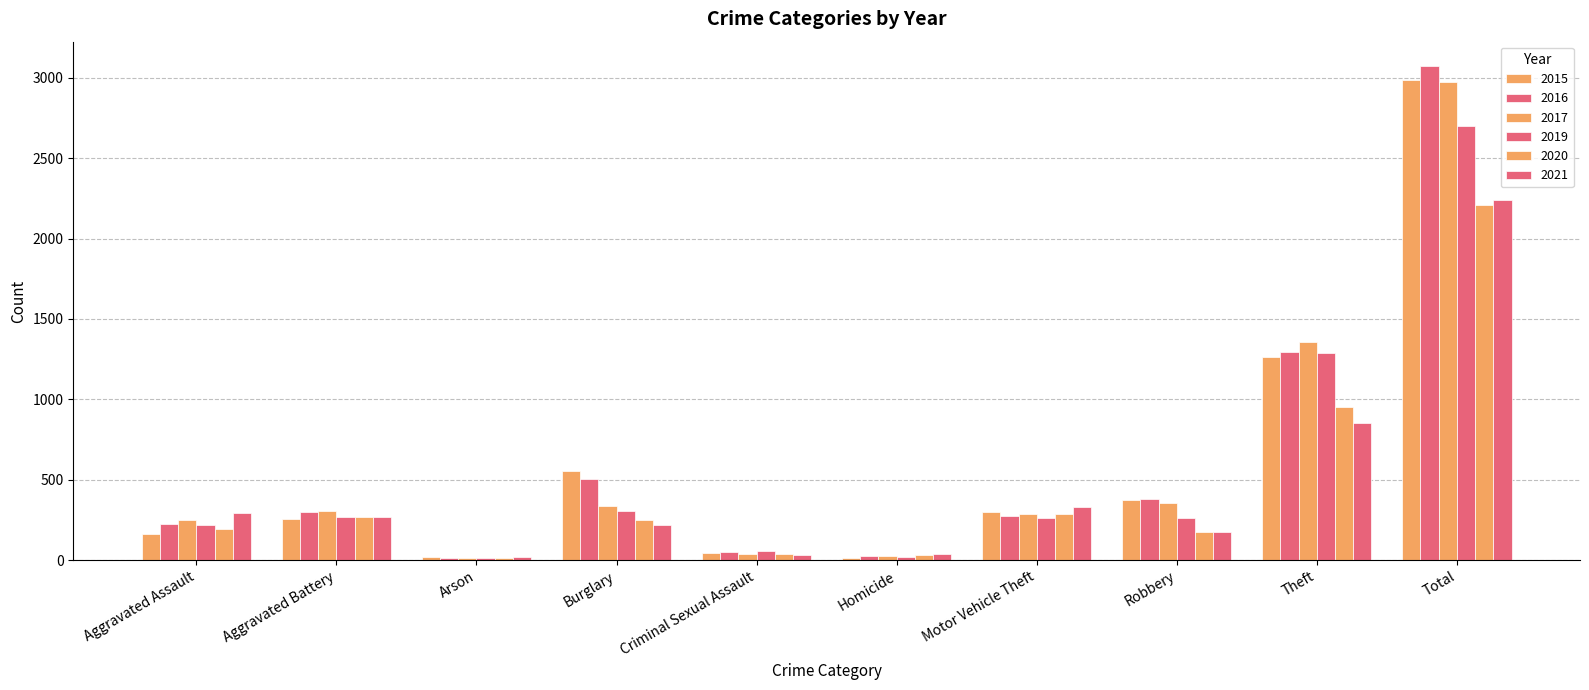

Is the value of 2019 at Aggravated Battery greater than the value of 2016 at Homicide?

Yes